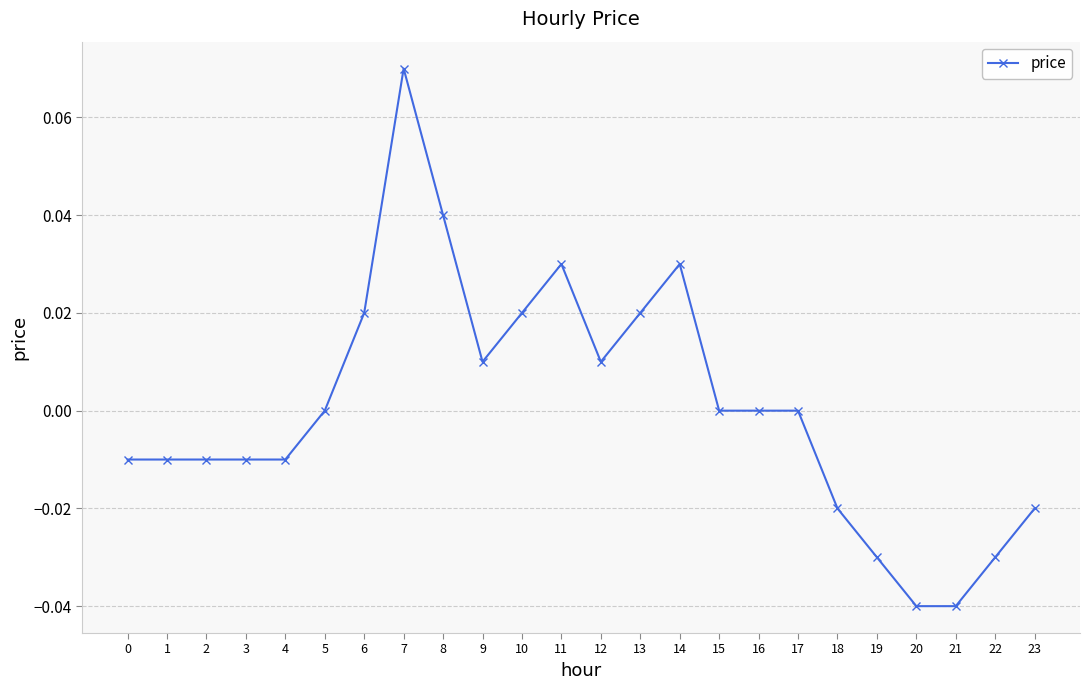

Does the chart have visible grid lines?

Yes